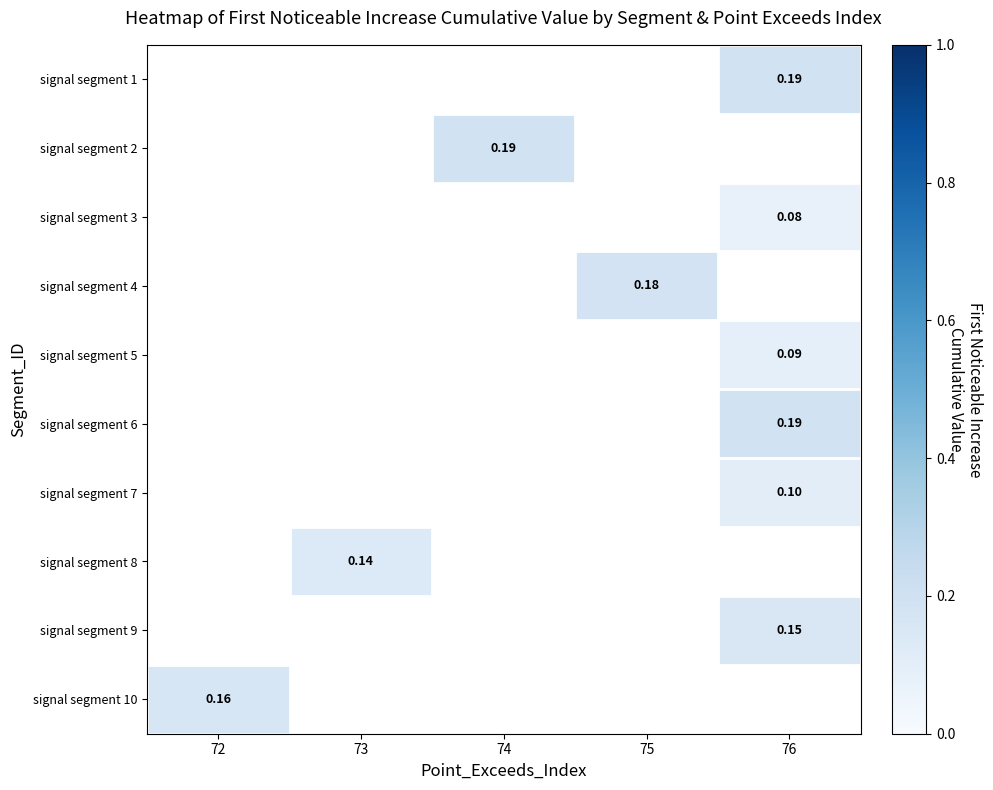

List the labels in order of signal segment 1 value, smallest first.

72, 73, 74, 75, 76